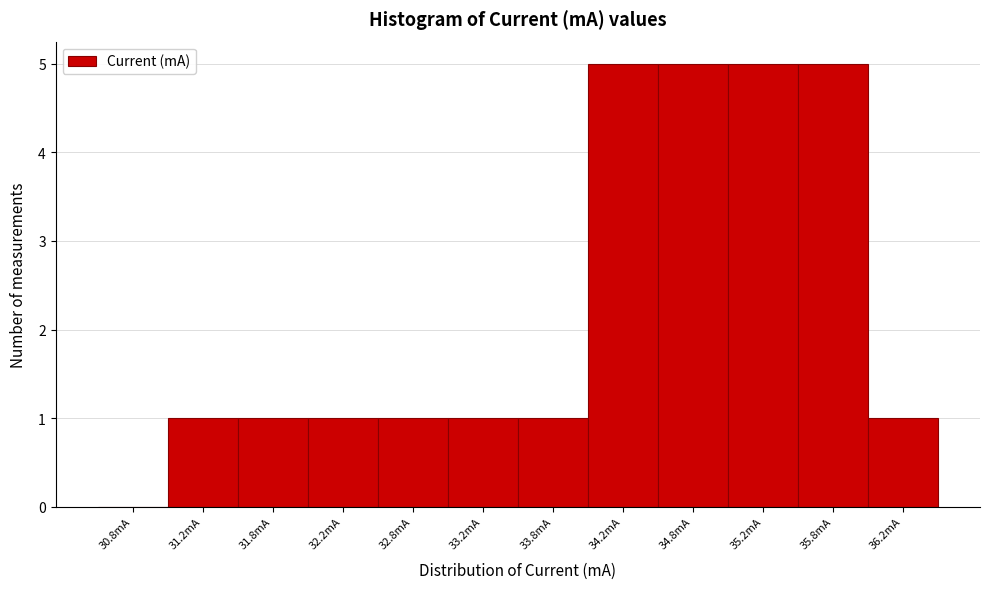

What is the height of the bar covering 35.0 to 35.5 on the x-axis? The values are not printed on the chart, so give them approximately, as read against the axis.

5